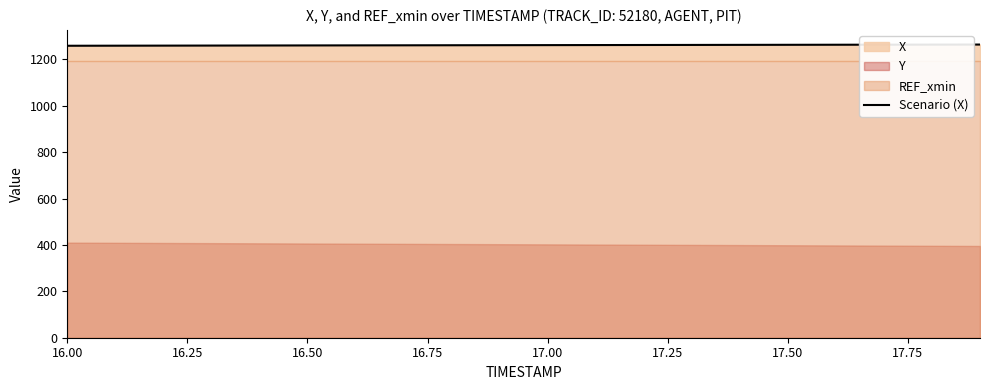

What is the highest value of the Scenario (X) series?

1263.6